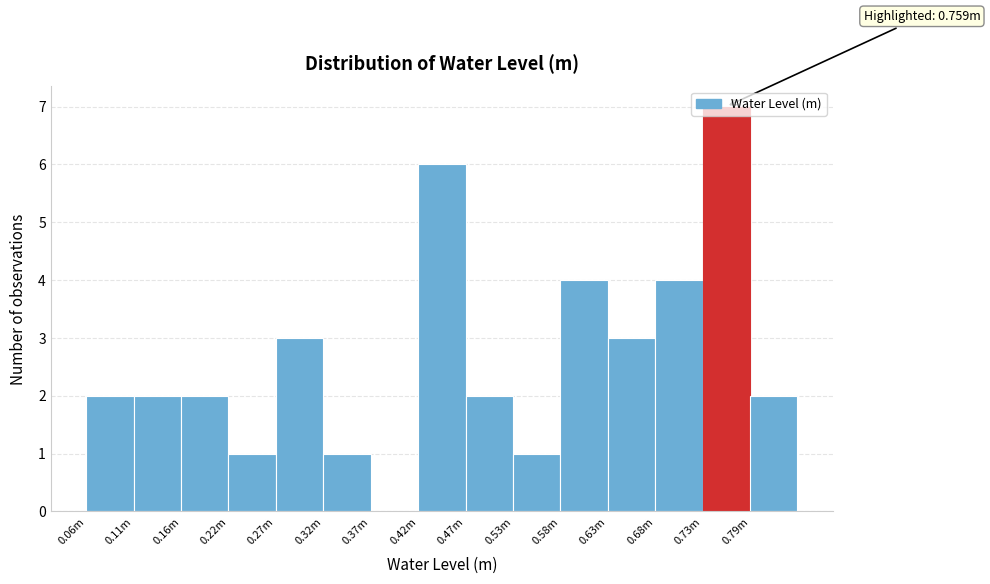

What is the sum of all values?

40